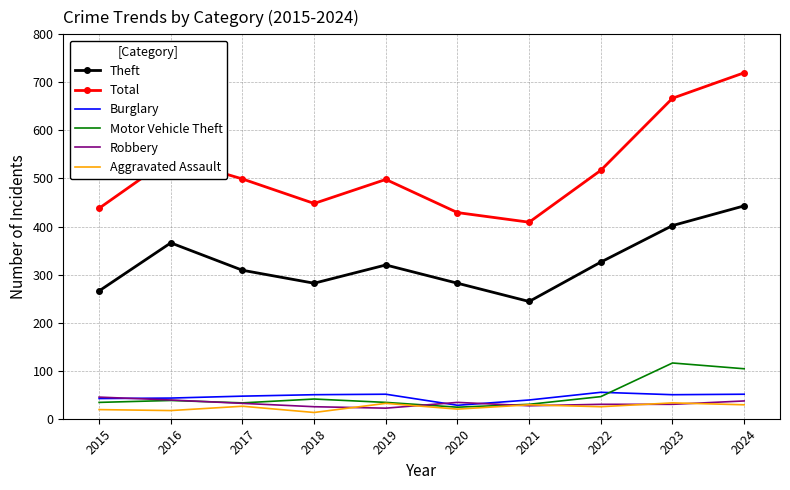

At which category is the sum across all series the highest?

2024